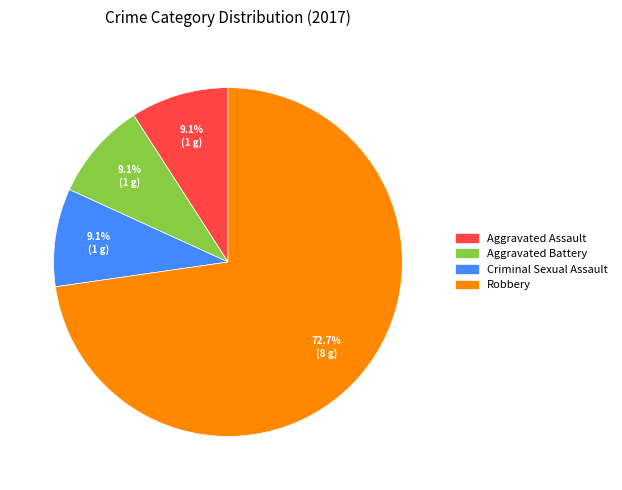

What is the largest slice in the pie chart?

Robbery